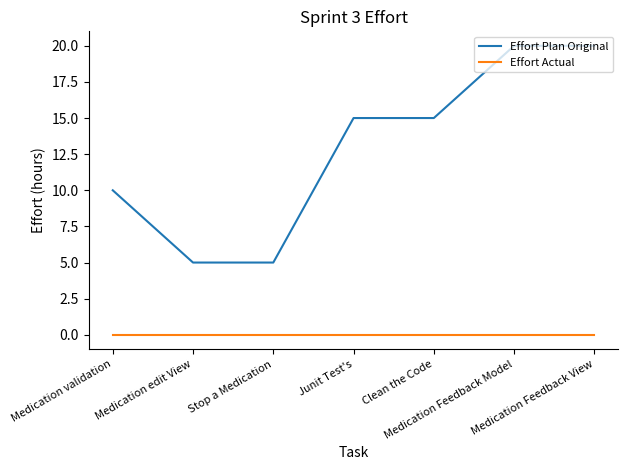

What is the maximum value shown in the chart?

20